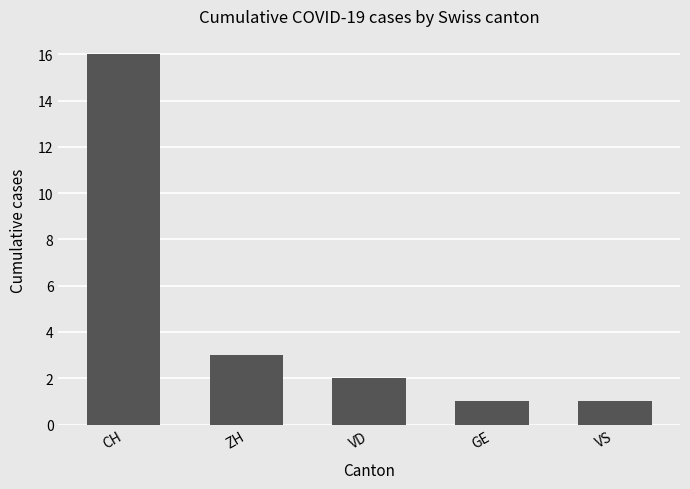

The chart shows a value of 3 at VD. True or false?

False